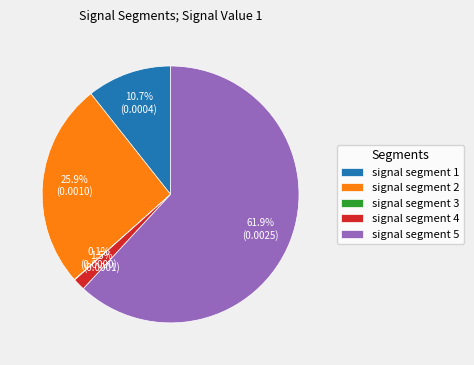

To the nearest percent, what is the average slice percentage?

20%